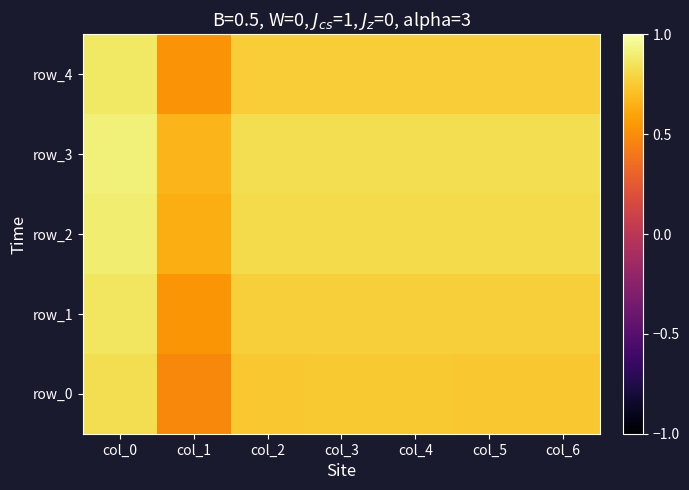

The row_3 series shows 1.1 at col_3. True or false?

False